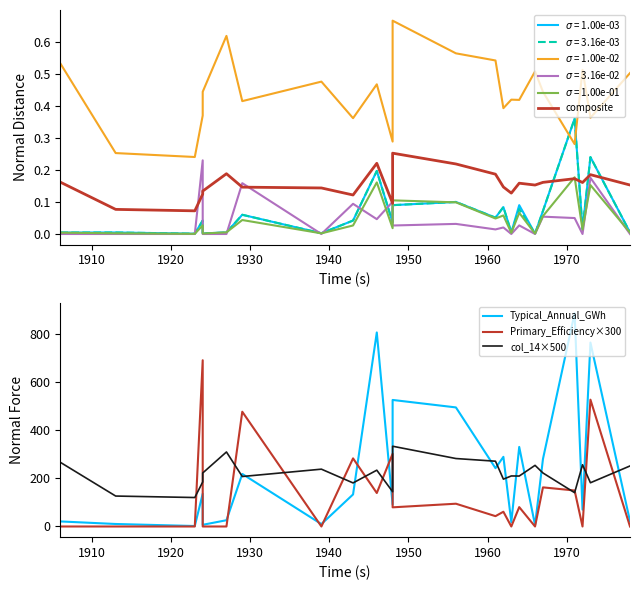

Which series has the largest range (max minus min)?

Typical_Annual_GWh